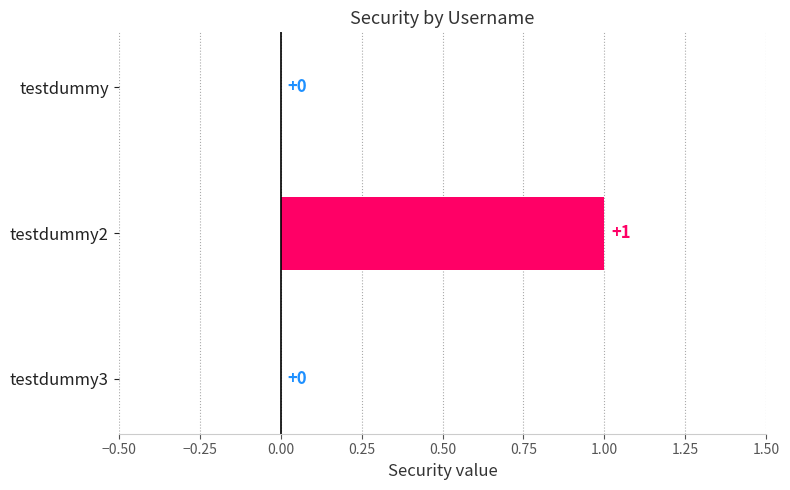

Between testdummy2 and testdummy, which is larger?

testdummy2